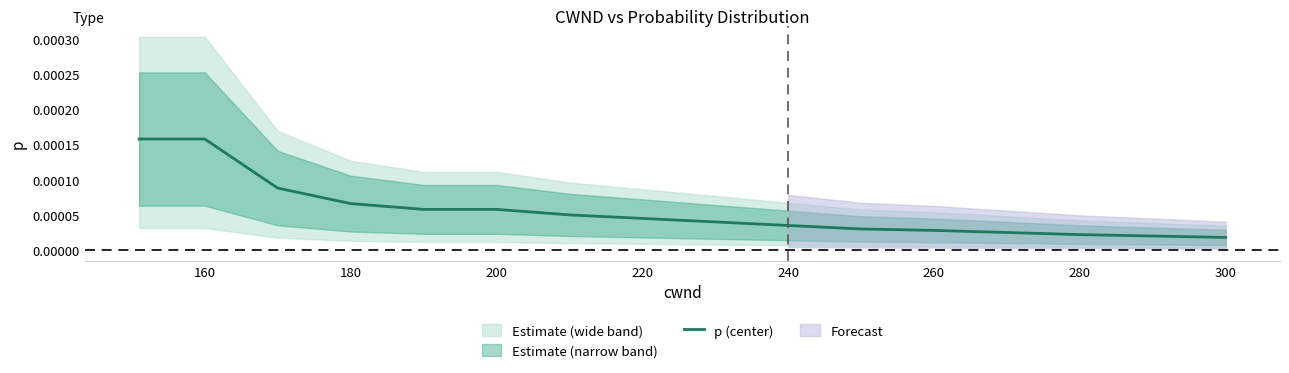

Is it true that the value at 220 is 0.0?

True